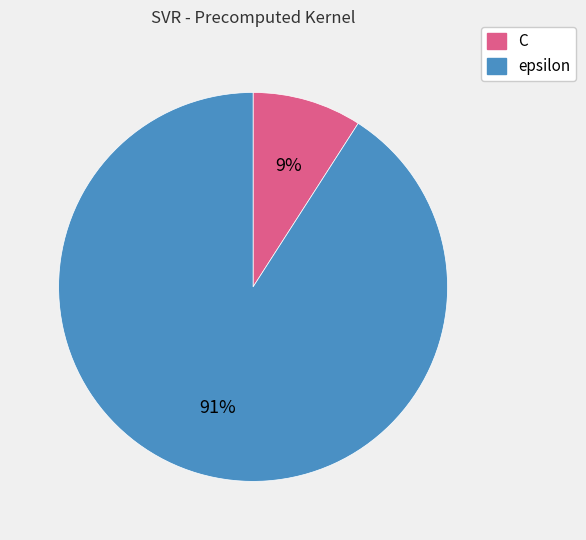

True or false: C accounts for 9% of the total.

True